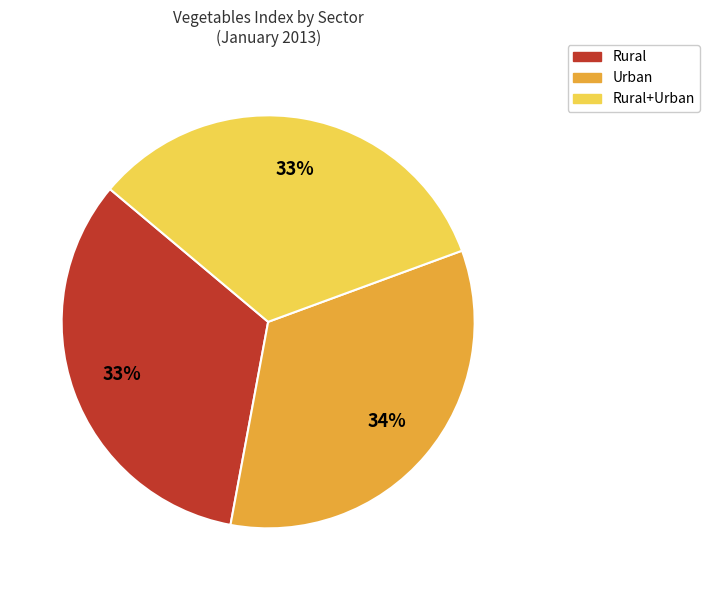

Do Rural+Urban and Rural together represent more than half of the pie?

Yes